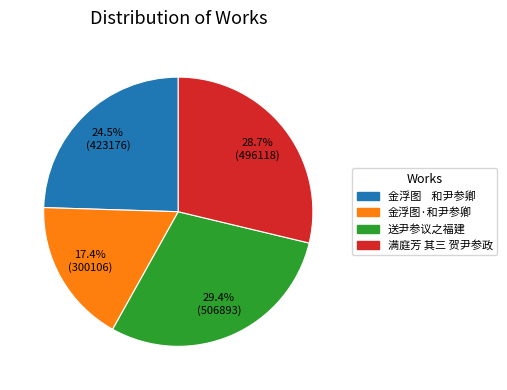

To the nearest percent, what is the combined percentage of 送尹参议之福建 and 满庭芳 其三 贺尹参政?

58%